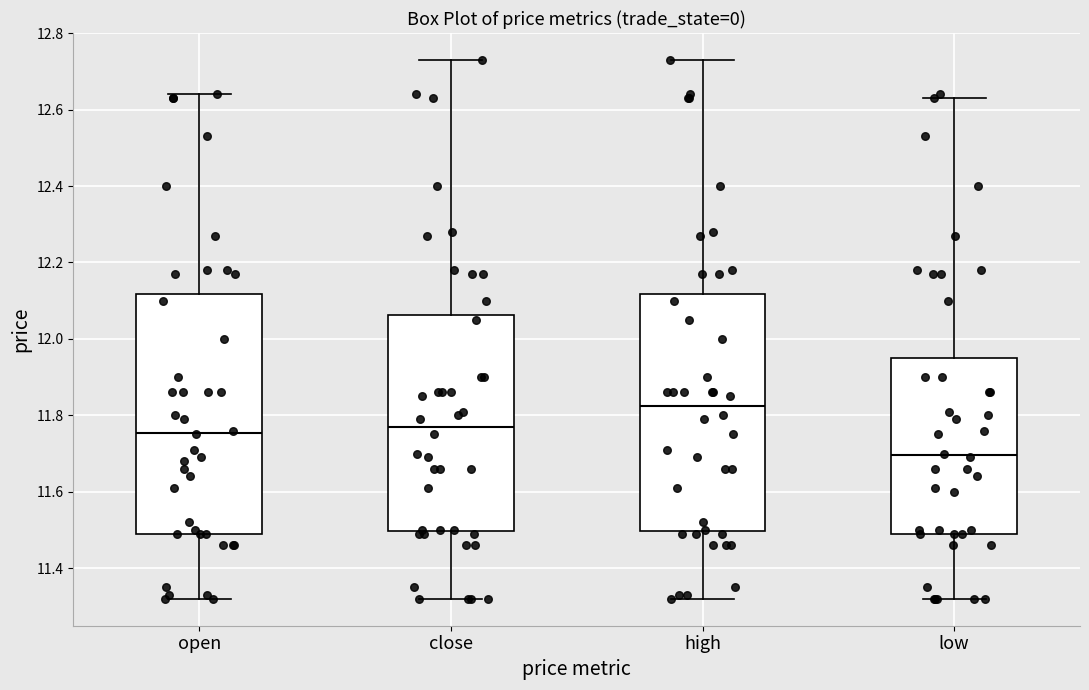

Reading left to right, transcribe this box plot: for each box, give where its median line is, the range the box spans, and where its two whiskers end, as read against the y-axis. The values are not printed on the chart, so give them approximately, as read against the axis.

open: median 11.76, box 11.50 to 12.12, whiskers 11.32 to 12.64
close: median 11.78, box 11.50 to 12.06, whiskers 11.32 to 12.74
high: median 11.82, box 11.50 to 12.12, whiskers 11.32 to 12.74
low: median 11.70, box 11.50 to 11.96, whiskers 11.32 to 12.64